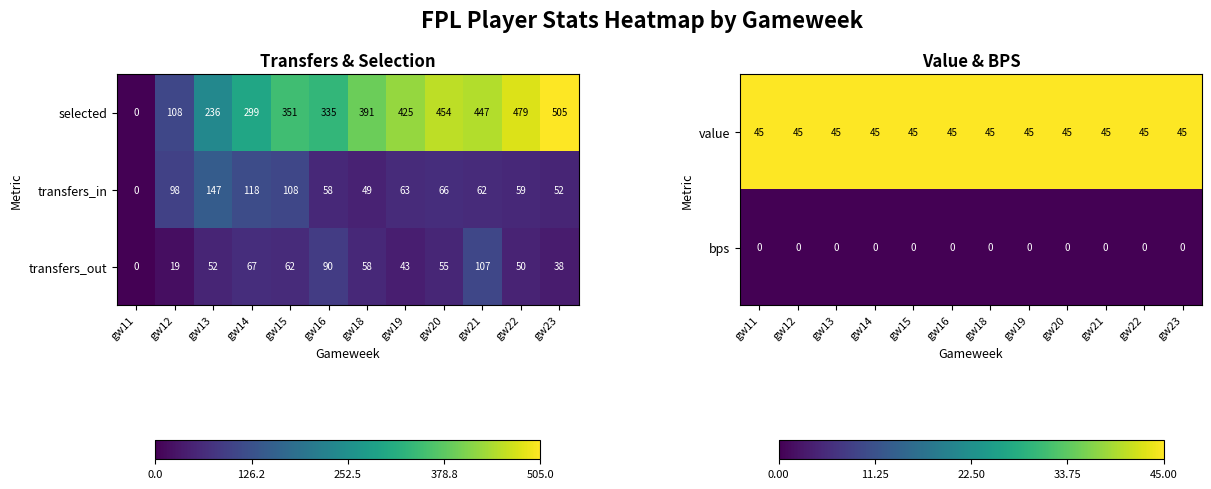

Rank the categories by selected value from lowest to highest.

gw11, gw12, gw13, gw14, gw16, gw15, gw18, gw19, gw21, gw20, gw22, gw23